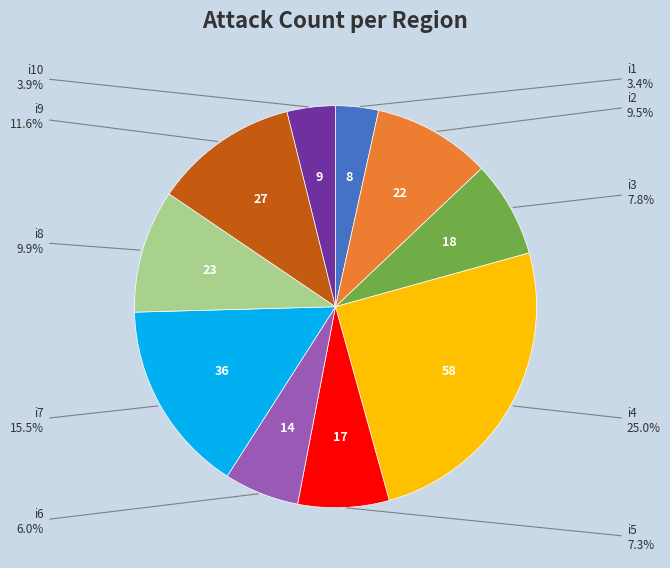

Is there a majority slice in this chart?

No